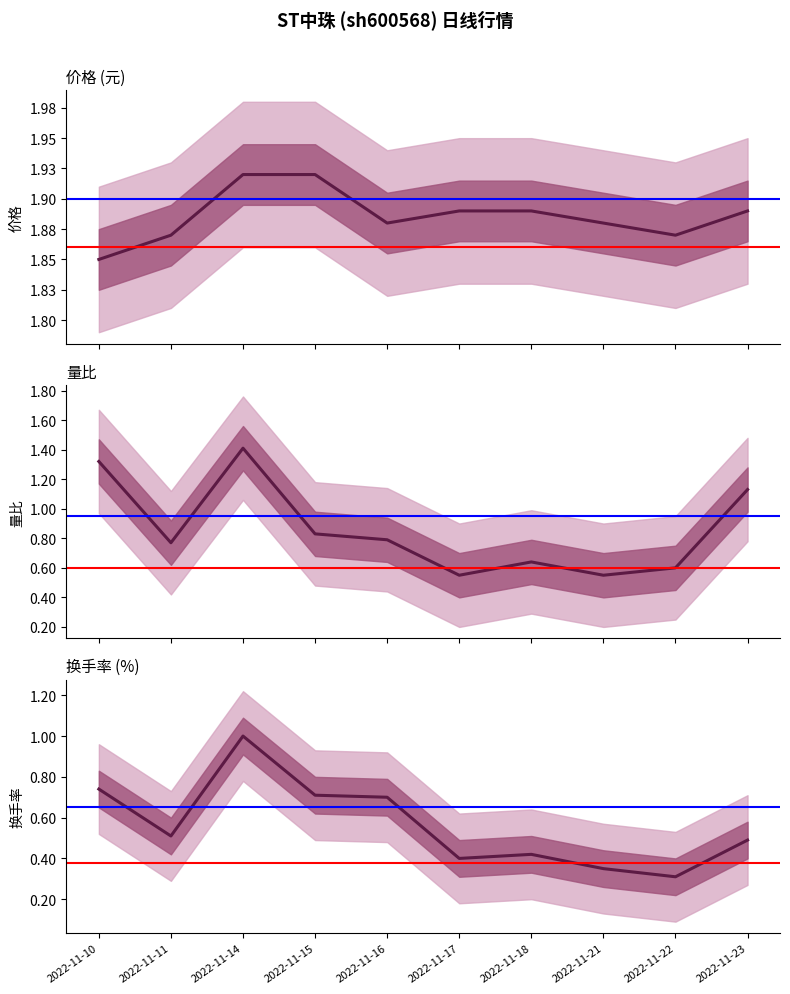

What is the lowest value of the 量比 series?

0.6